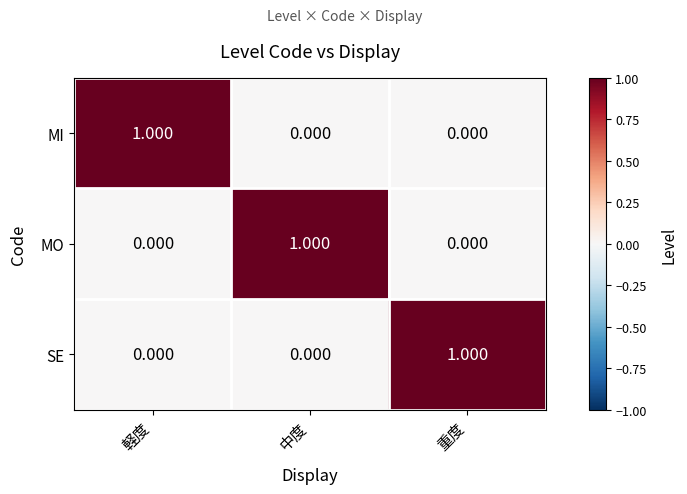

Rank the series by their maximum value, from lowest to highest.

MI, MO, SE